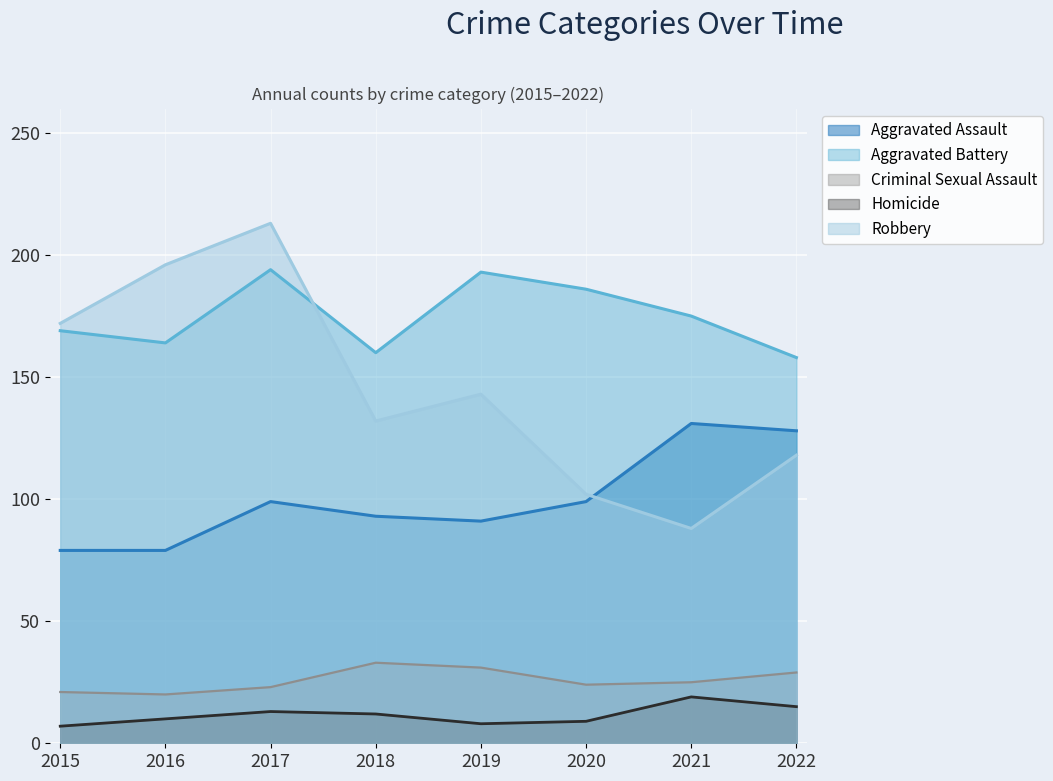

What is the difference between the Homicide values at 2016 and 2015?

3